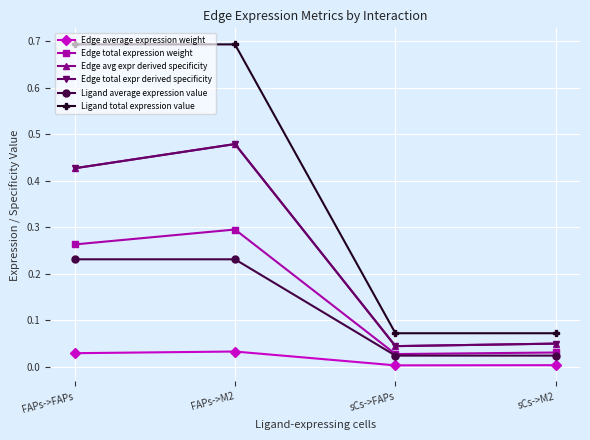

True or false: Edge avg expr derived specificity and Edge average expression weight intersect in this chart.

False